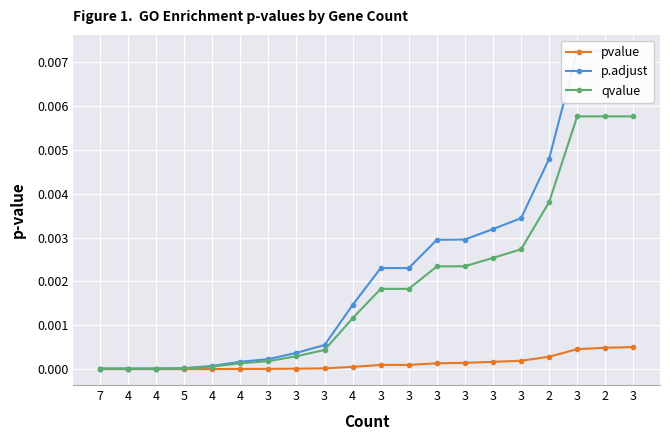

True or false: p.adjust has more than 0 points higher than both neighbors.

False